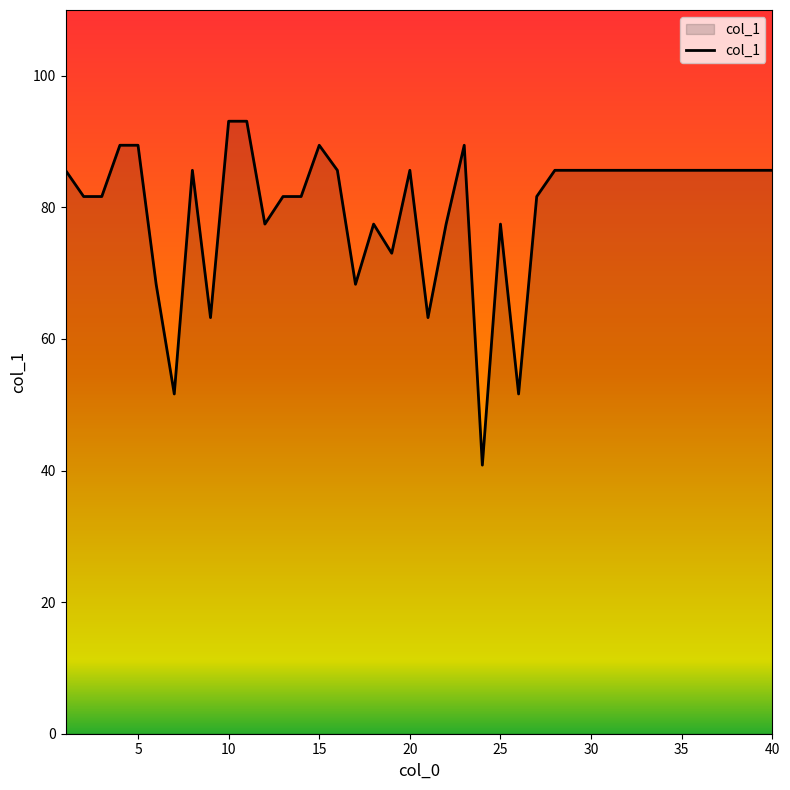

Reading left to right, transcribe all the data shown in this chart.

85.6	81.6	81.6	89.4	89.4	68.3	51.6	85.6	63.2	93.1	93.1	77.5	81.6	81.6	89.4	85.6	68.3	77.5	73.0	85.6	63.2	77.5	89.4	40.8	77.5	51.6	81.6	85.6	85.6	85.6	85.6	85.6	85.6	85.6	85.6	85.6	85.6	85.6	85.6	85.6